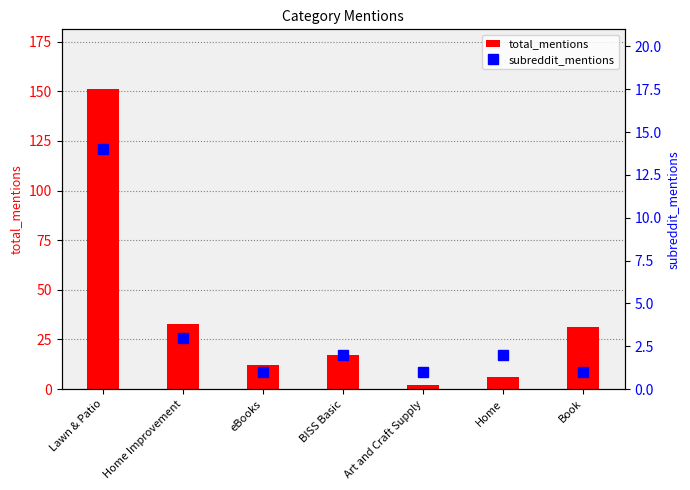

What are all the series names shown in the legend?

total_mentions, subreddit_mentions